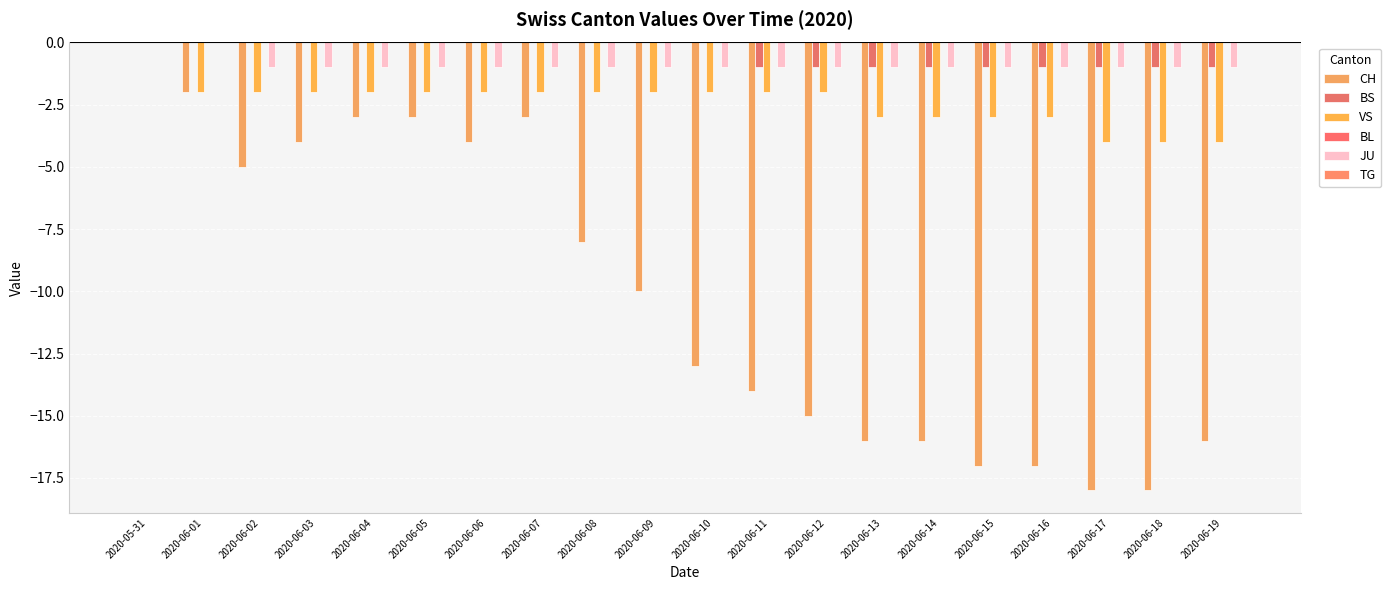

What is the sum of the BS values at 2020-06-19 and 2020-06-10?

-1